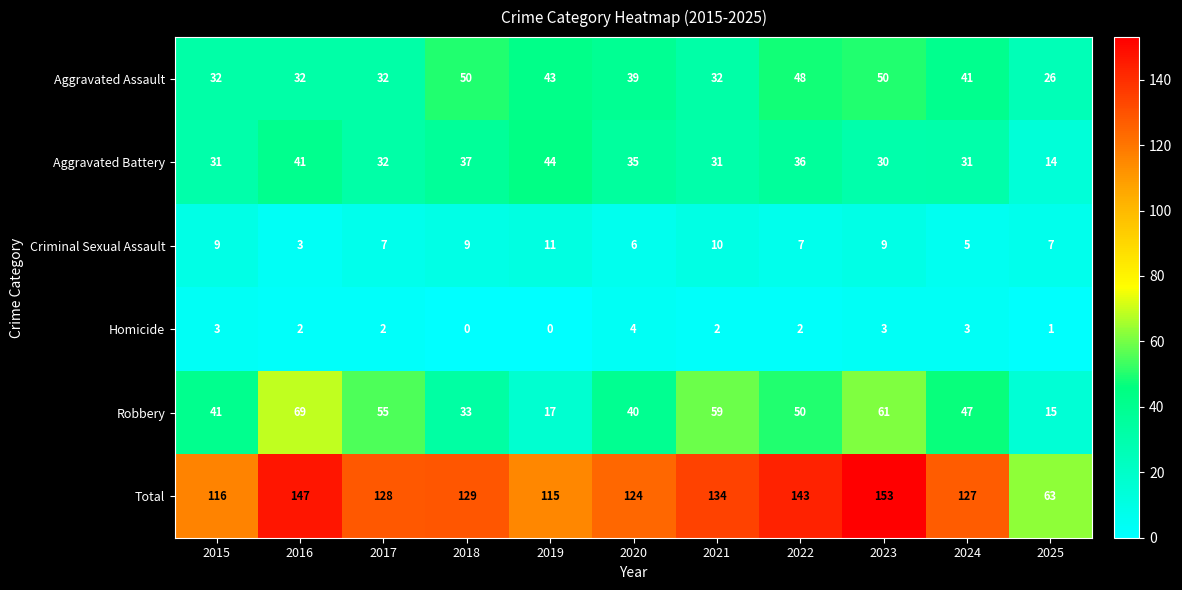

How many Homicide values are between 1 and 3?

8